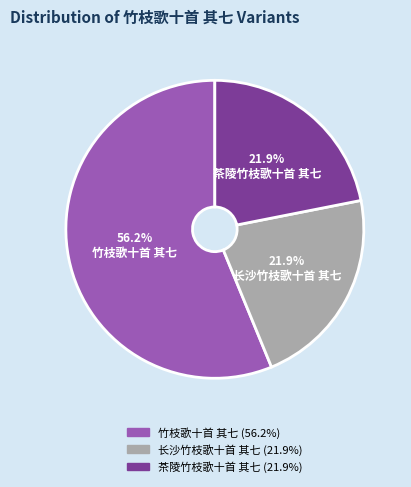

To the nearest percent, what portion does 竹枝歌十首 其七 represent?

56%